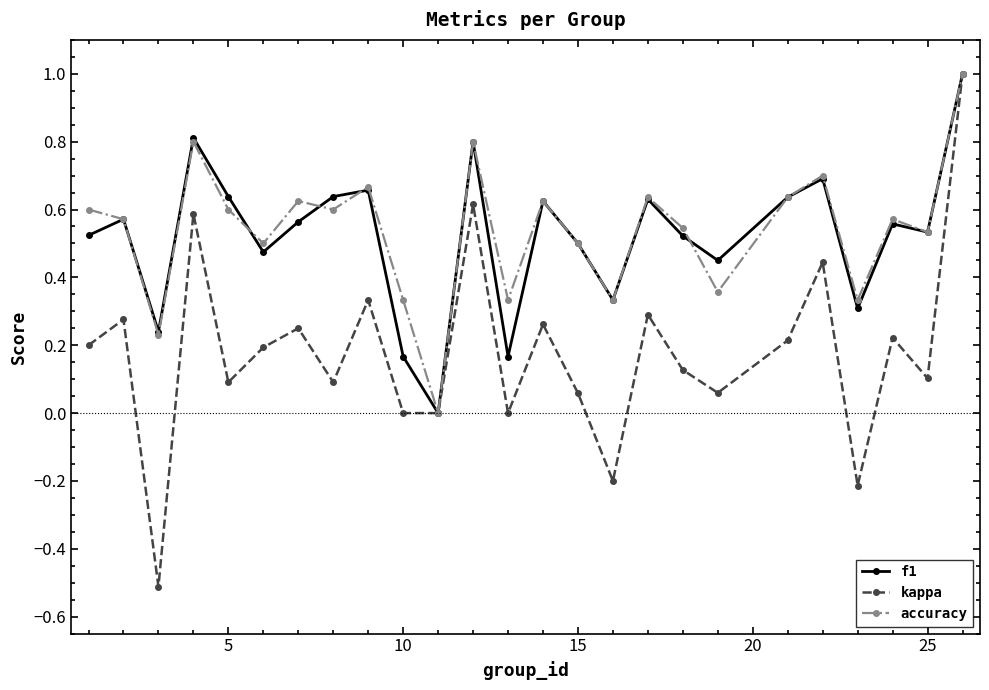

What is the highest value of the kappa series?

1.0